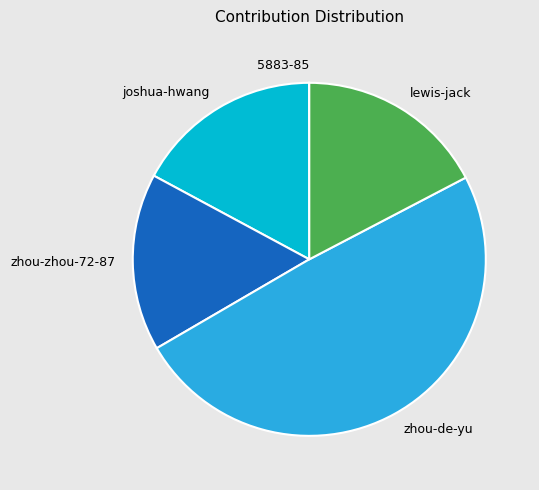

Is the sum of zhou-de-yu and zhou-zhou-72-87 greater than half?

Yes